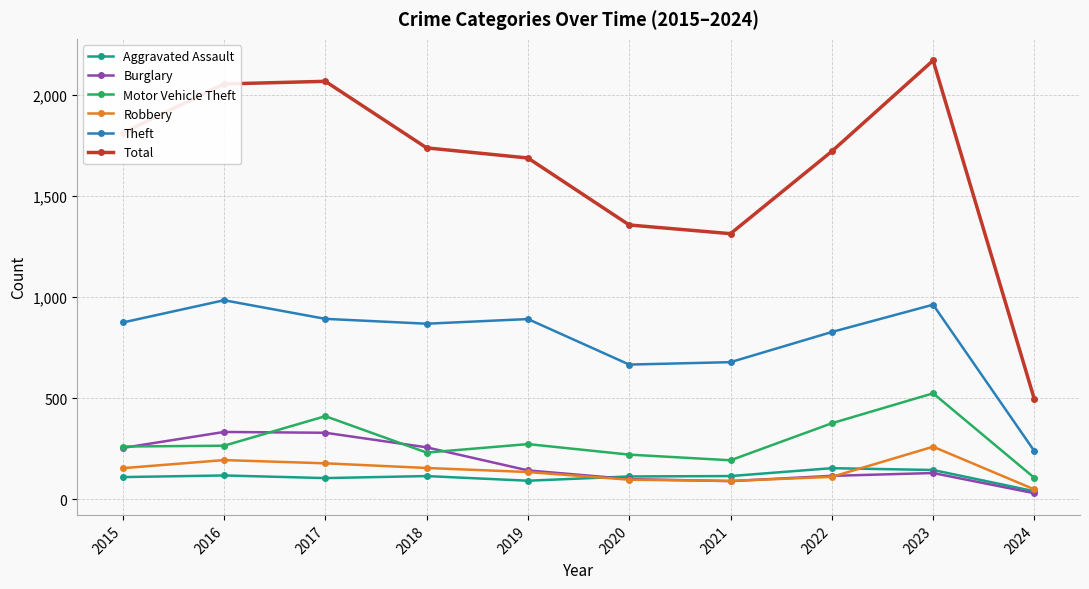

How many interior local valleys does the Total series have?

1